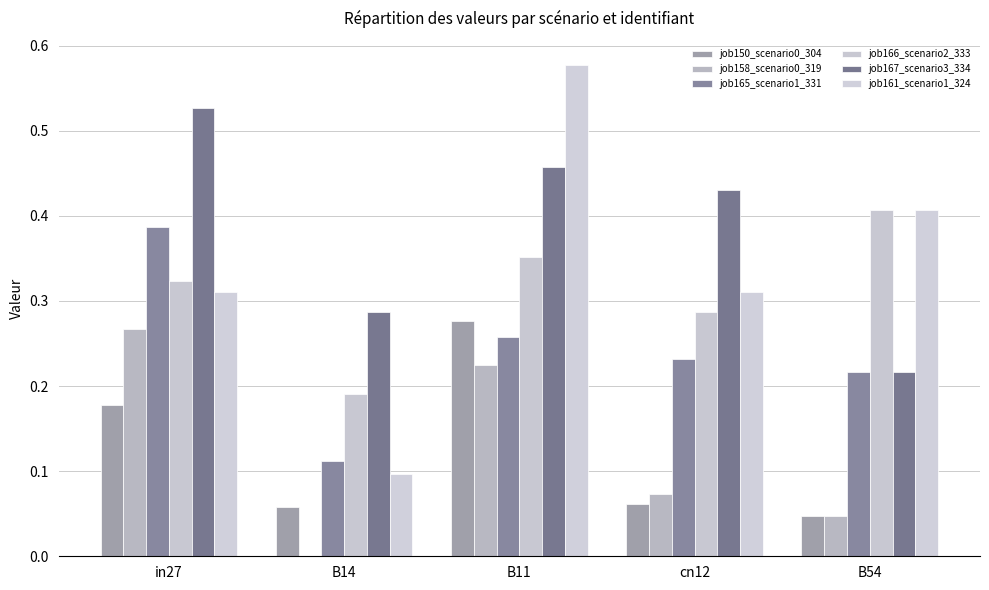

Is the value of job167_scenario3_334 at B11 greater than the value of job165_scenario1_331 at B54?

Yes